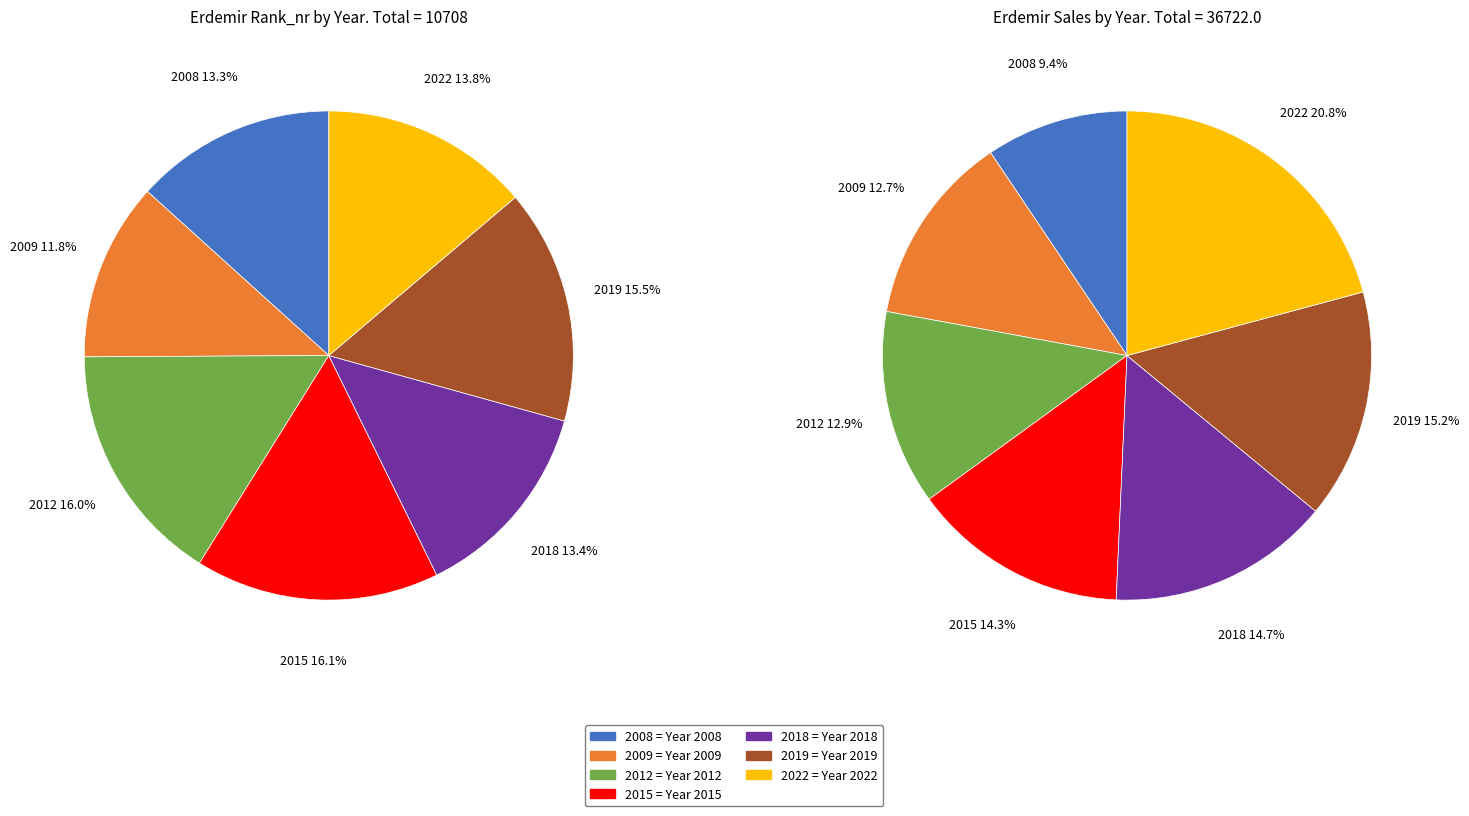

The 2018 slice represents 13% of the pie. True or false?

True